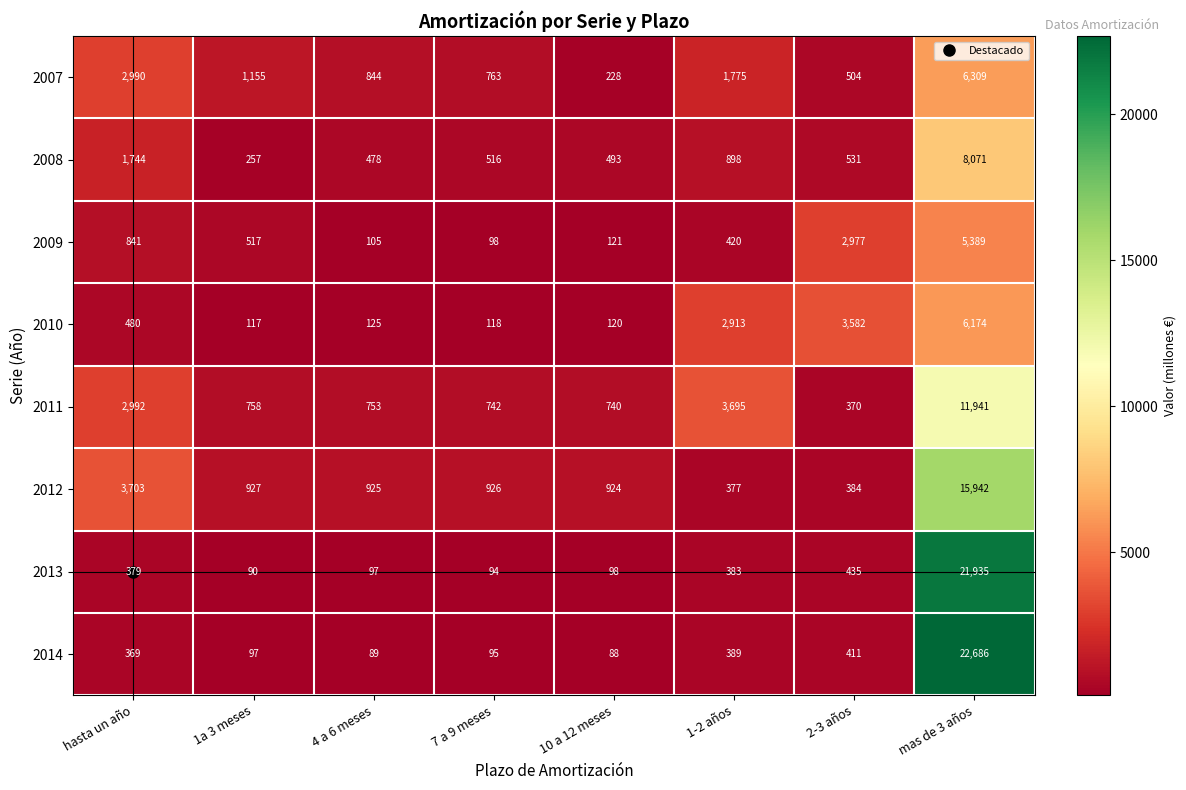

At which category does the chart reach its minimum across all series?

10 a 12 meses